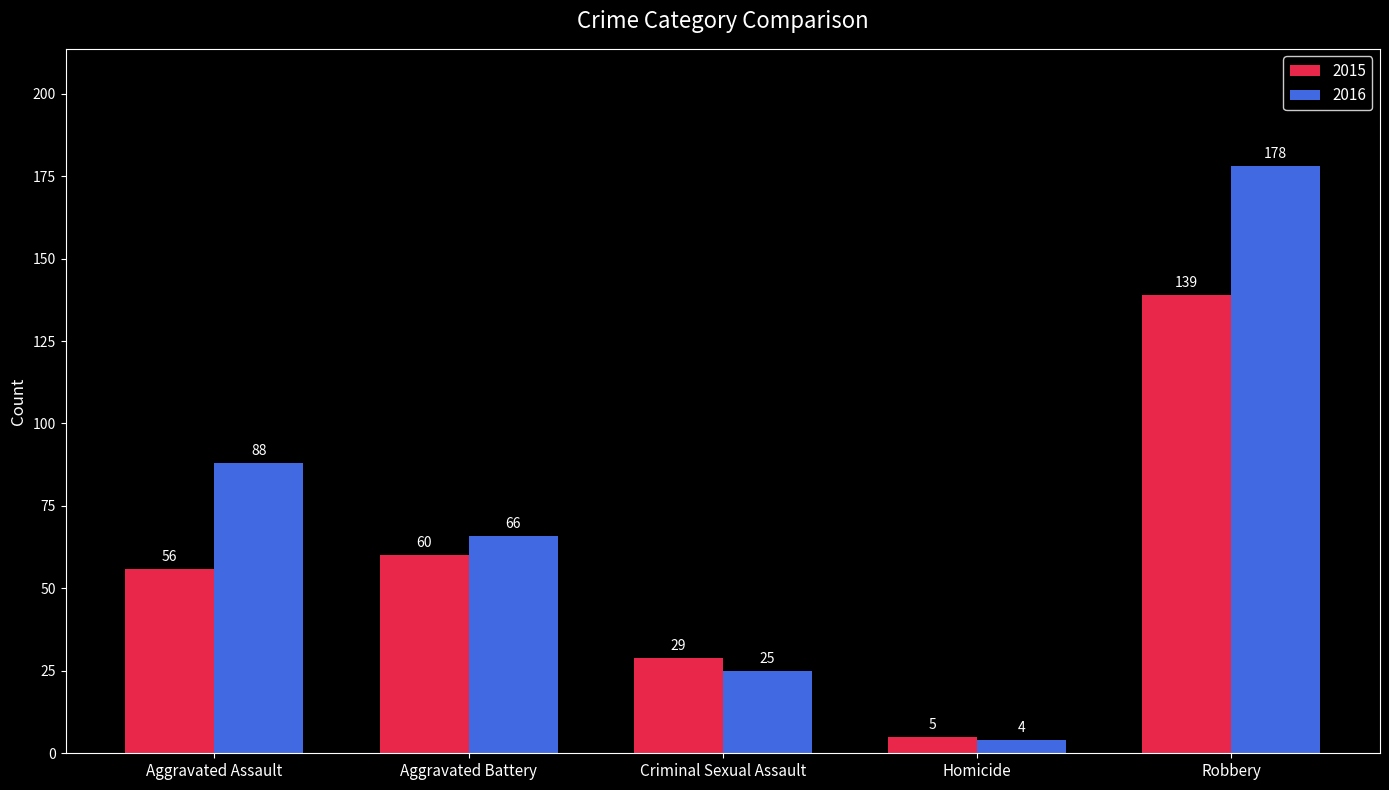

At which label is 2015 closest to 72?

Aggravated Battery